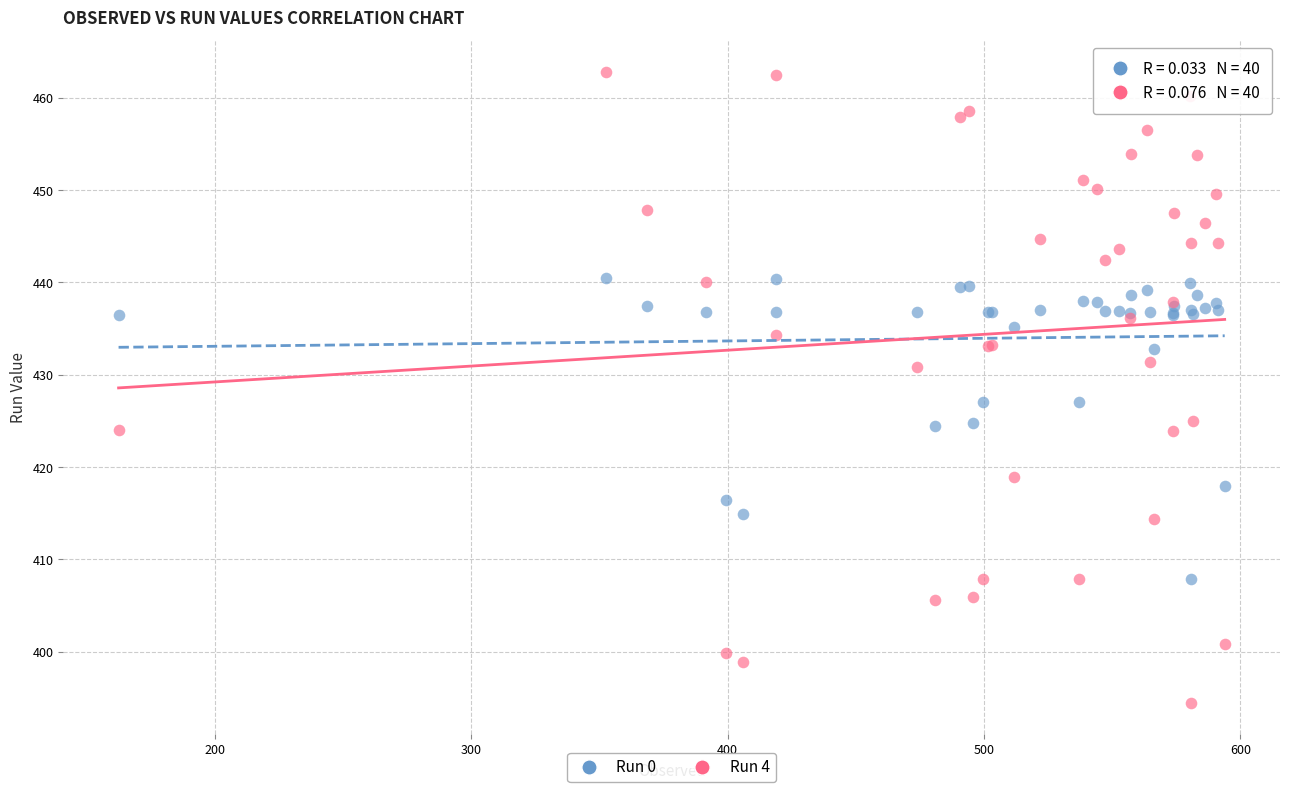

What are all the series names shown in the legend?

Run 0, Run 4